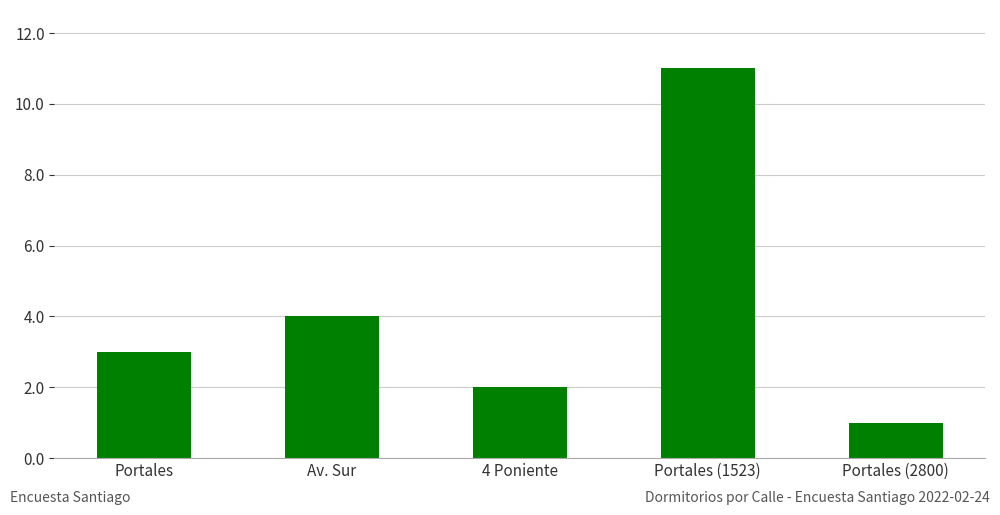

What is the greatest value displayed?

11